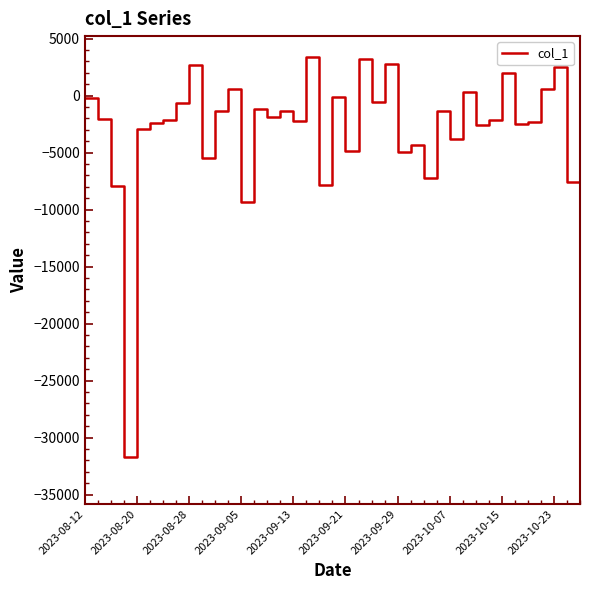

What is the difference between the maximum and minimum values?

37308.2